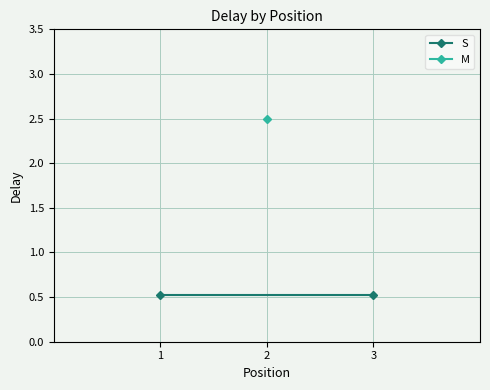

Is this an area chart (filled region under the line)?

No